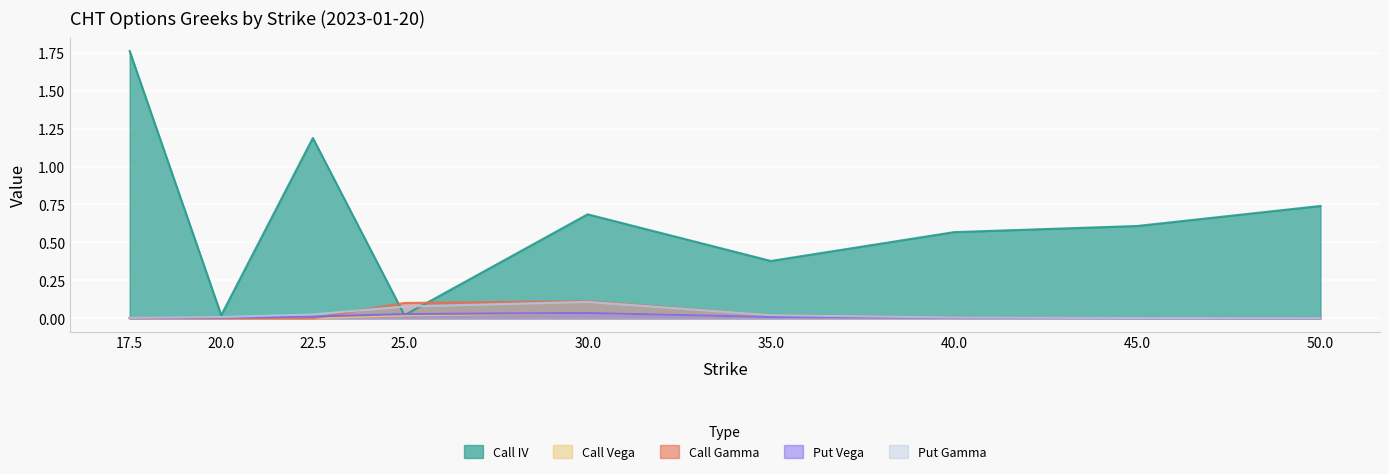

Is it true that Call Vega equals 0.0 at 50.0?

True